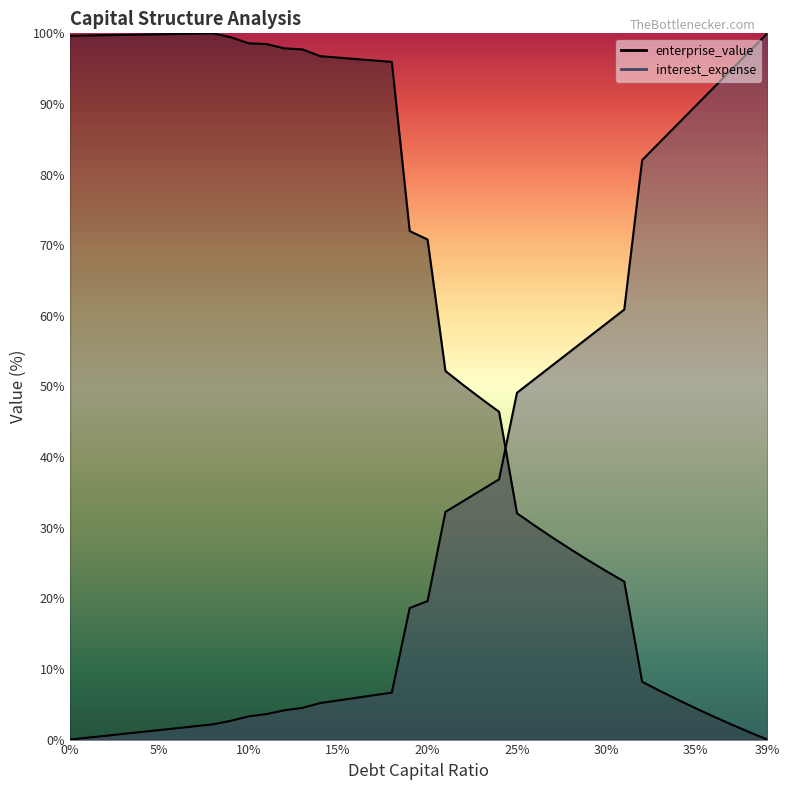

Is the value of enterprise_value at 0.29 greater than the value of cost_capital at 0.23?

No